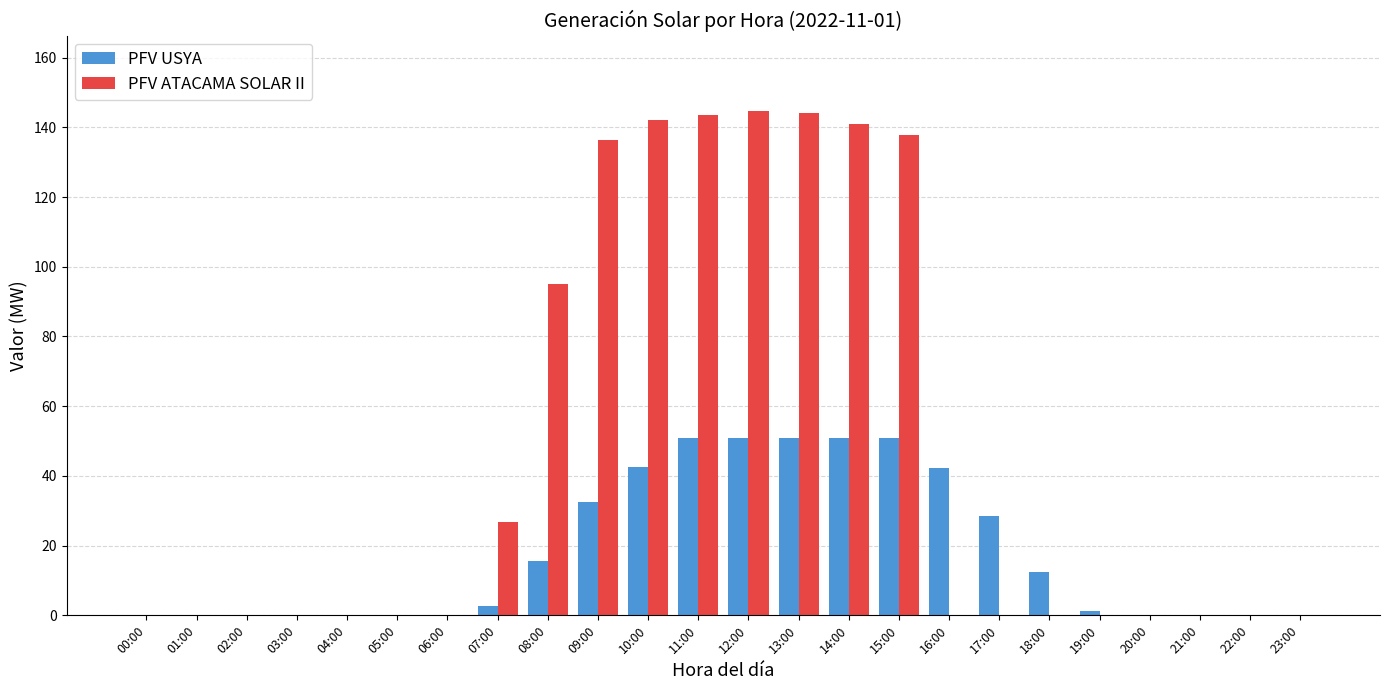

Is it true that PFV ATACAMA SOLAR II equals 238.8 at 09:00?

False